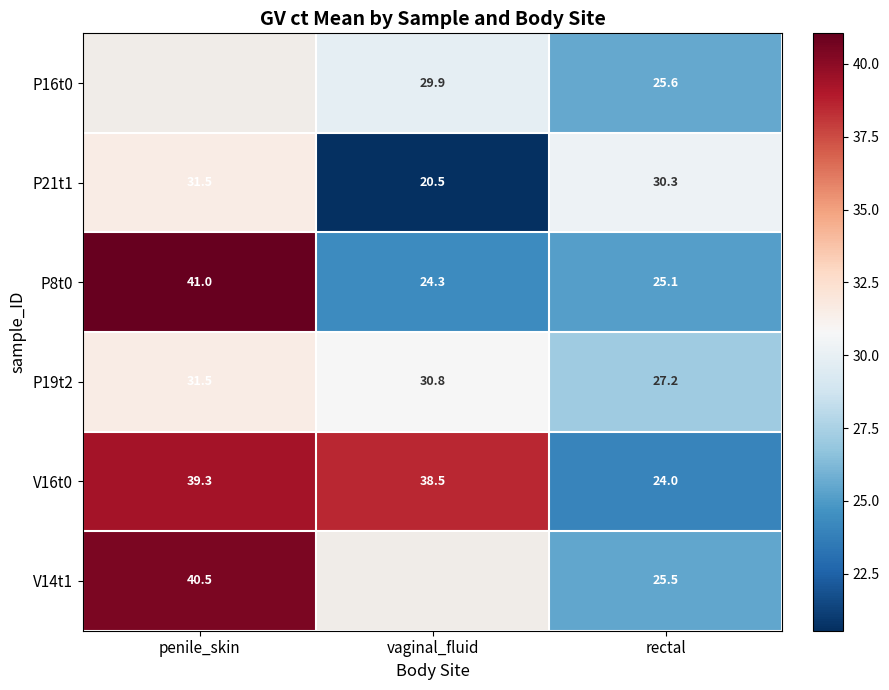

Rank the series at rectal from lowest to highest value.

V16t0, P8t0, V14t1, P16t0, P19t2, P21t1